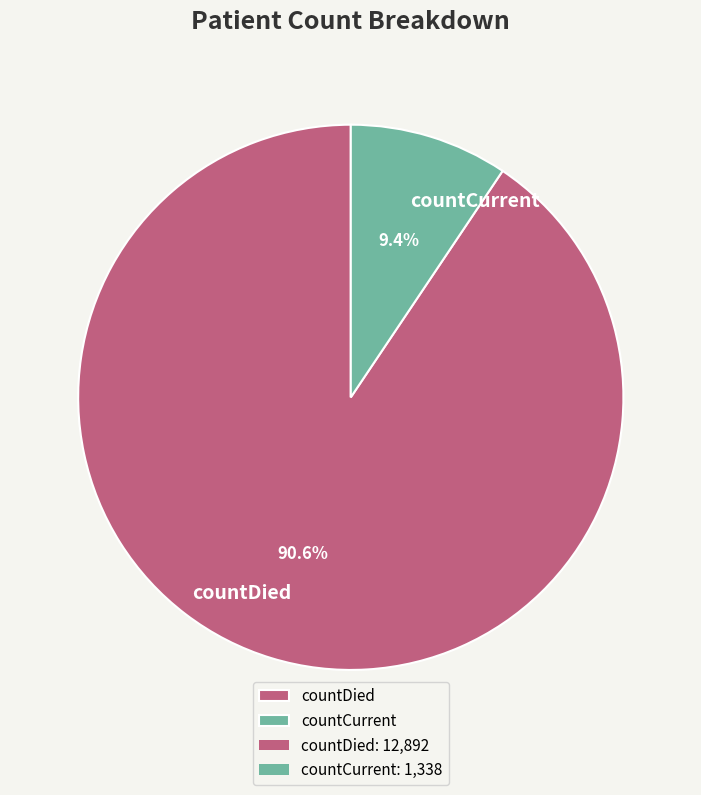

What is the ratio of the value at countDied to the value at countCurrent?

9.6